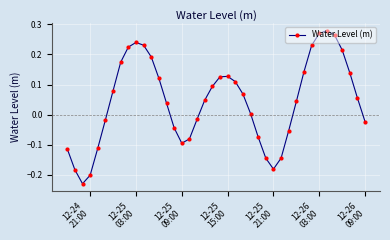

What is the difference between the maximum and second lowest values?

0.5